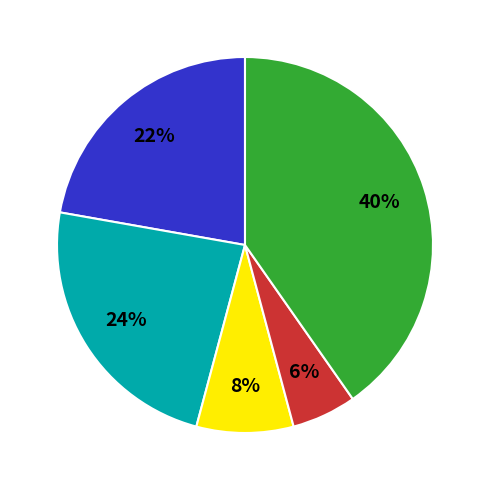

To the nearest percent, what is the average slice percentage?

20%